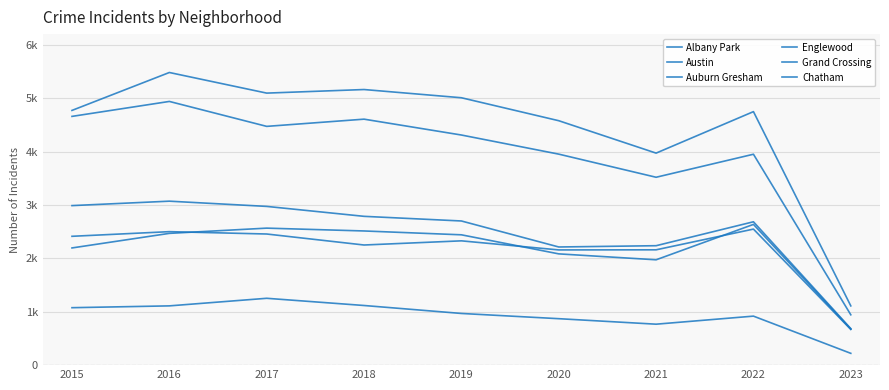

Does the chart have visible grid lines?

Yes